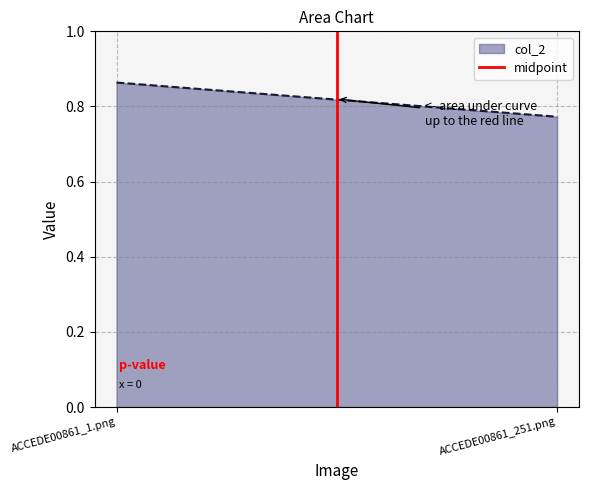

Which category has the lowest value across all series?

ACCEDE00861_251.png